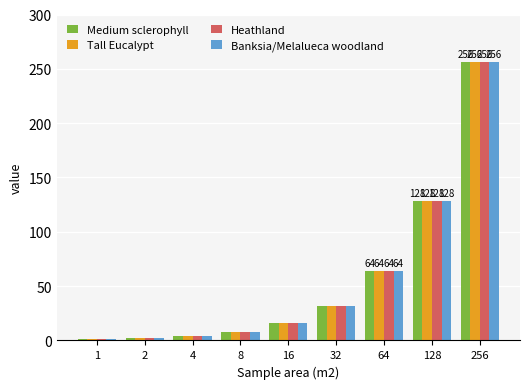

How many distinct data groups are displayed?

4